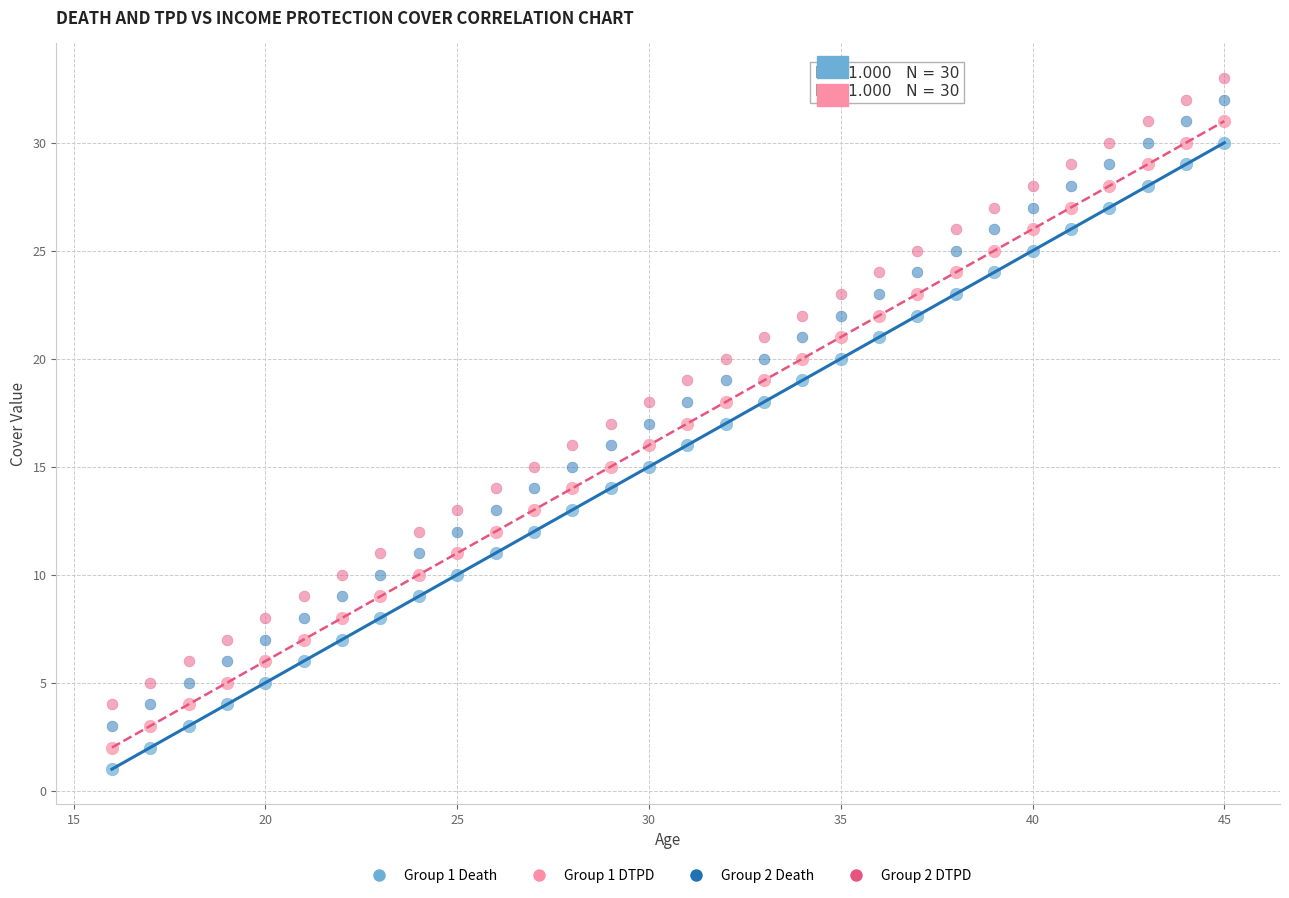

Which series contains the lowest Y value?

Group 1 Death